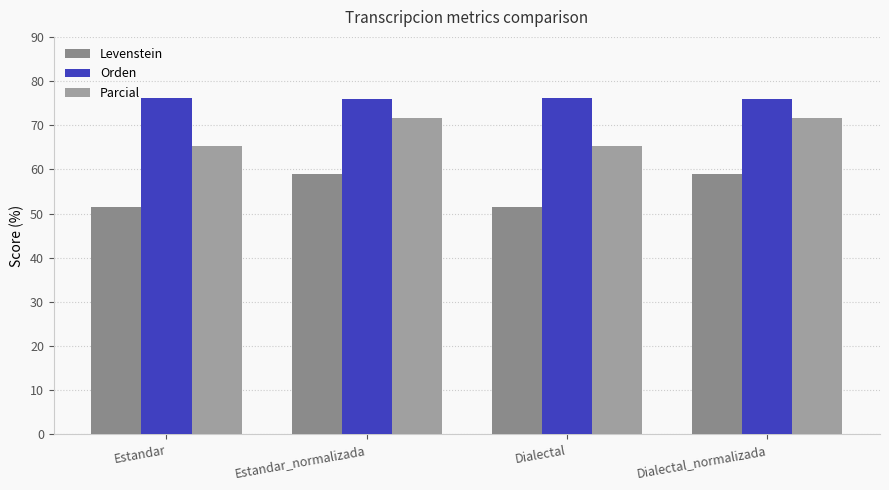

What is the sum of the Orden values at Dialectal and Estandar_normalizada?

152.1